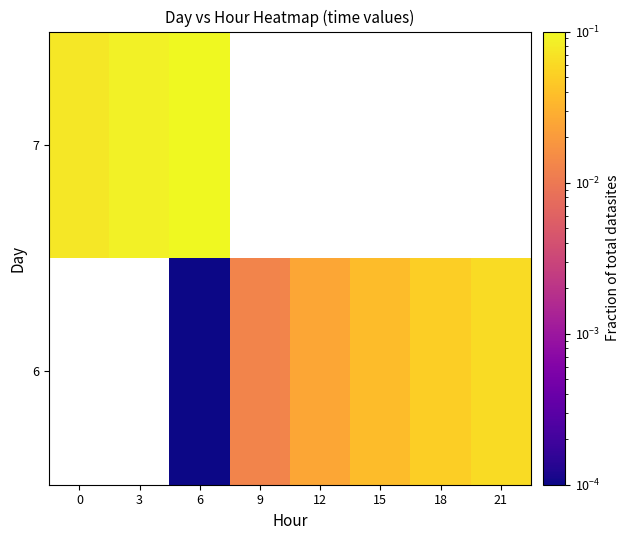

At which label does row_0 first exceed 0?

6